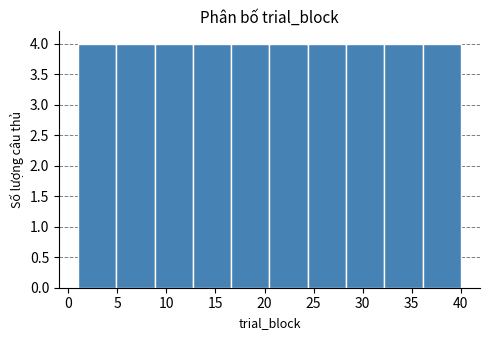

Reading left to right, list every bar in this chart as the range it spans on the x-axis followed by its height. Neither the bar edges nor the heights are printed on the chart, so give them approximately, as read against the axes.

1.0 to 4.9: 4
4.9 to 8.8: 4
8.8 to 12.7: 4
12.7 to 16.6: 4
16.6 to 20.5: 4
20.5 to 24.4: 4
24.4 to 28.3: 4
28.3 to 32.2: 4
32.2 to 36.1: 4
36.1 to 40.0: 4